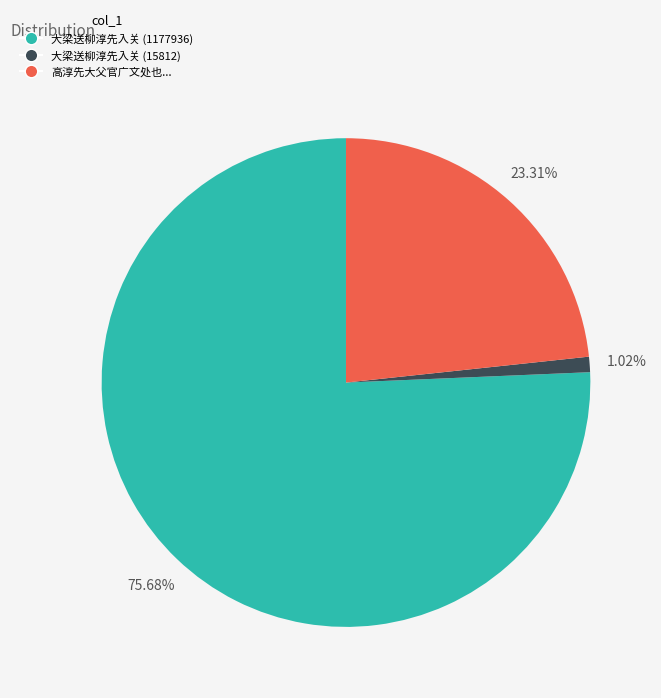

Between 大梁送柳淳先入关 (15812) and 大梁送柳淳先入关 (1177936), which is larger?

大梁送柳淳先入关 (1177936)